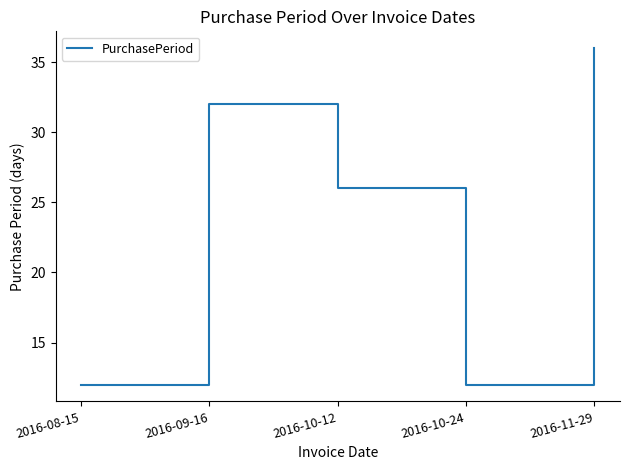

What is the change in value from 2016-08-15 to 2016-09-16?

+20